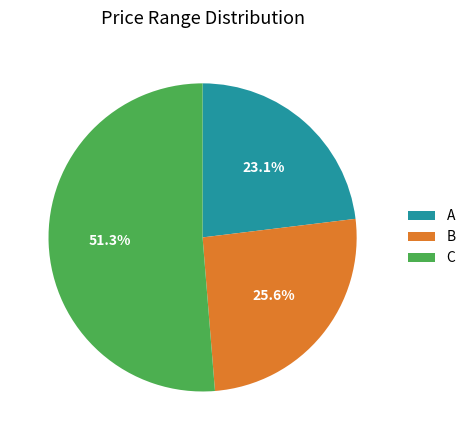

What is the ratio of the value at B to the value at C?

0.5